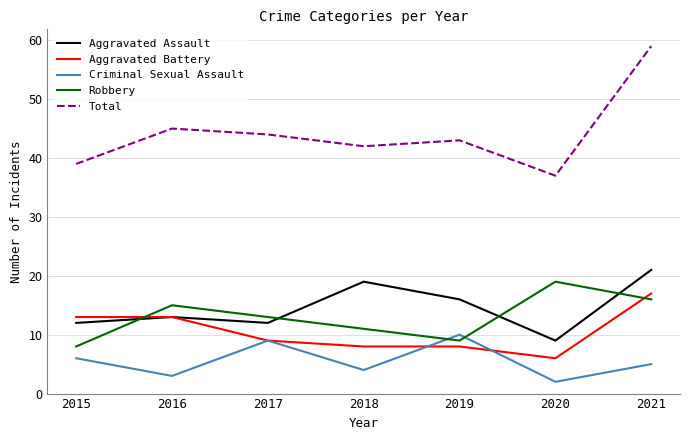

Is the value of Robbery at 2018 greater than the value of Aggravated Assault at 2020?

Yes